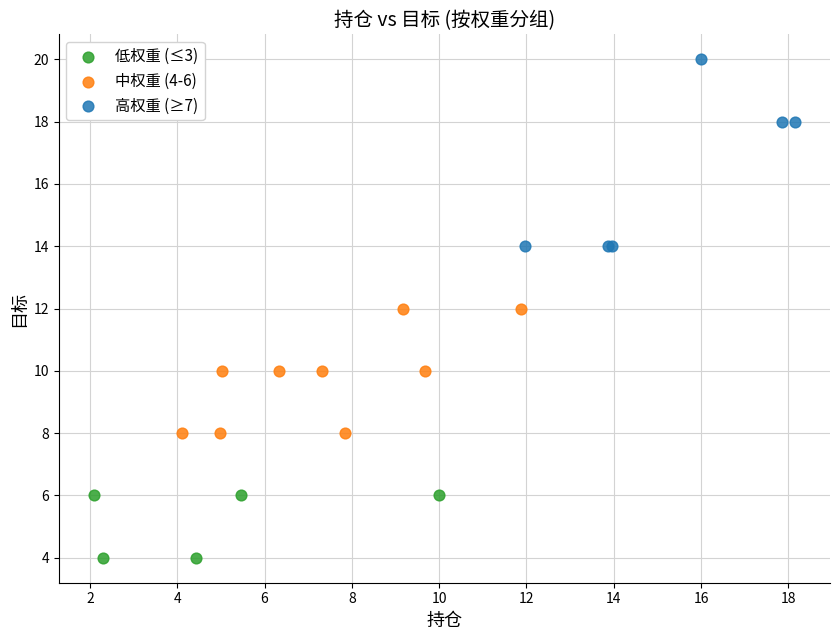

Which series has the widest spread of Y values?

高权重 (≥7)